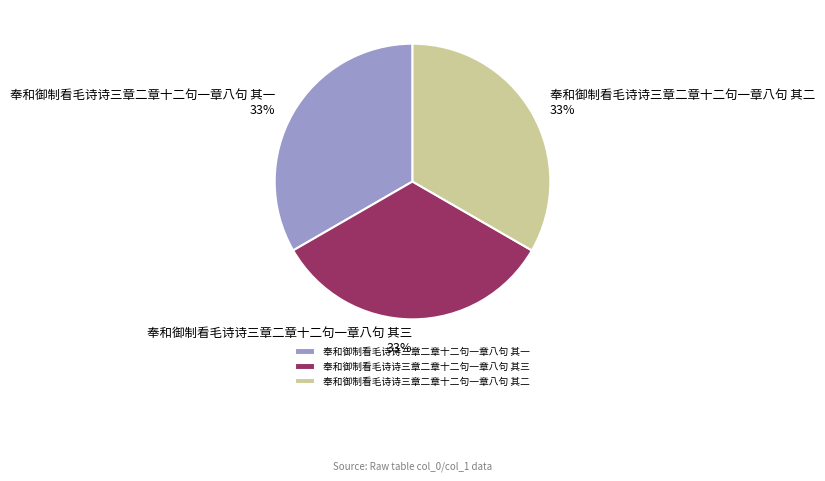

To the nearest percent, what is the combined percentage of 奉和御制看毛诗诗三章二章十二句一章八句 其二 and 奉和御制看毛诗诗三章二章十二句一章八句 其三?

67%